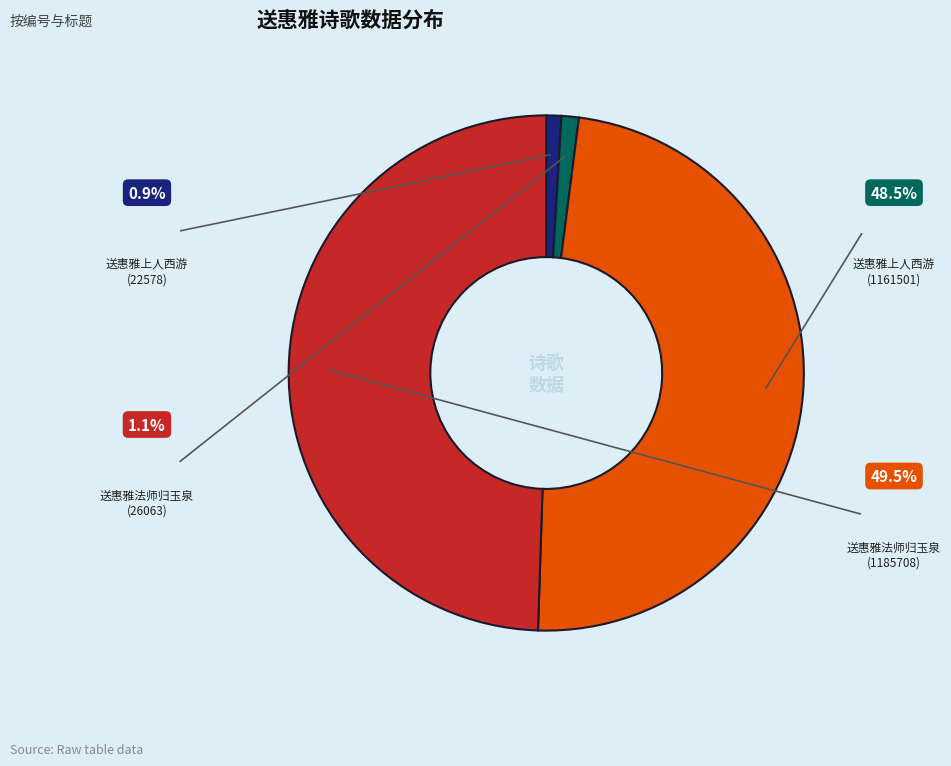

How many slices are in this pie chart?

4